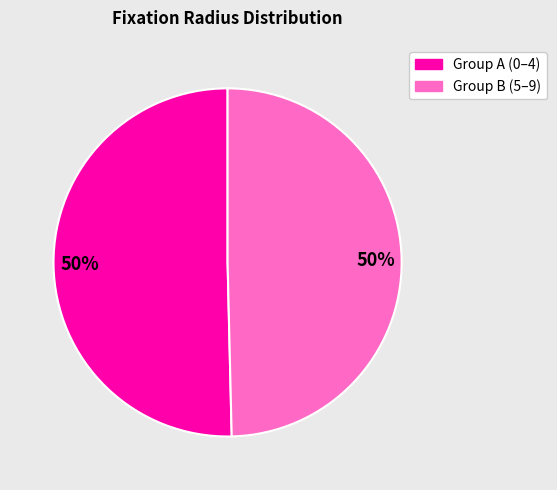

To the nearest percent, what is the average slice percentage?

50%